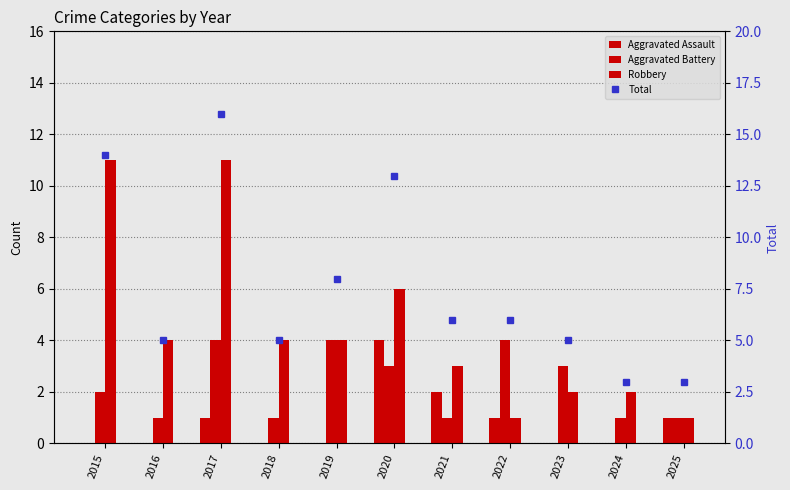

Between 2025 and 2023, which is larger?

2025